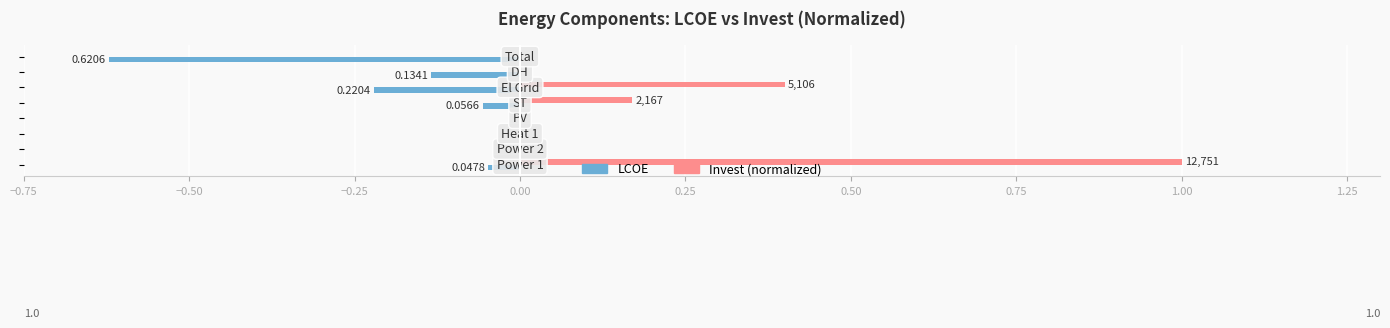

What is the maximum value shown in the chart?

1.0